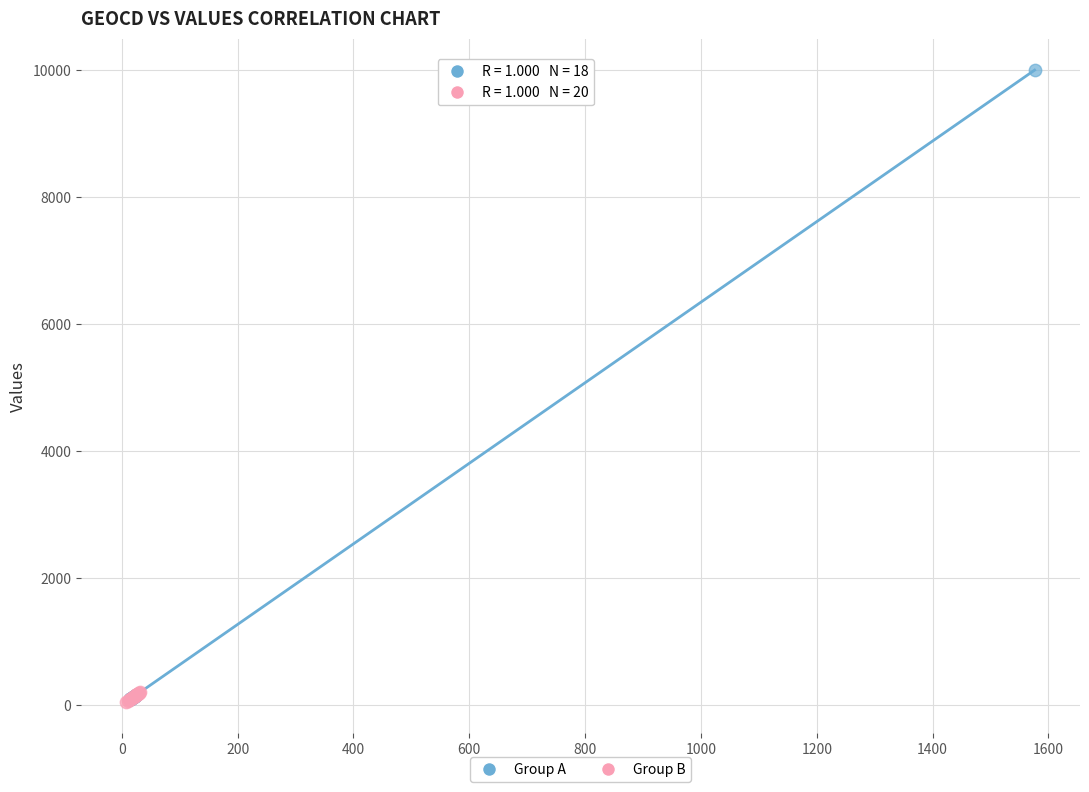

Which series reaches the maximum Y coordinate?

Group A